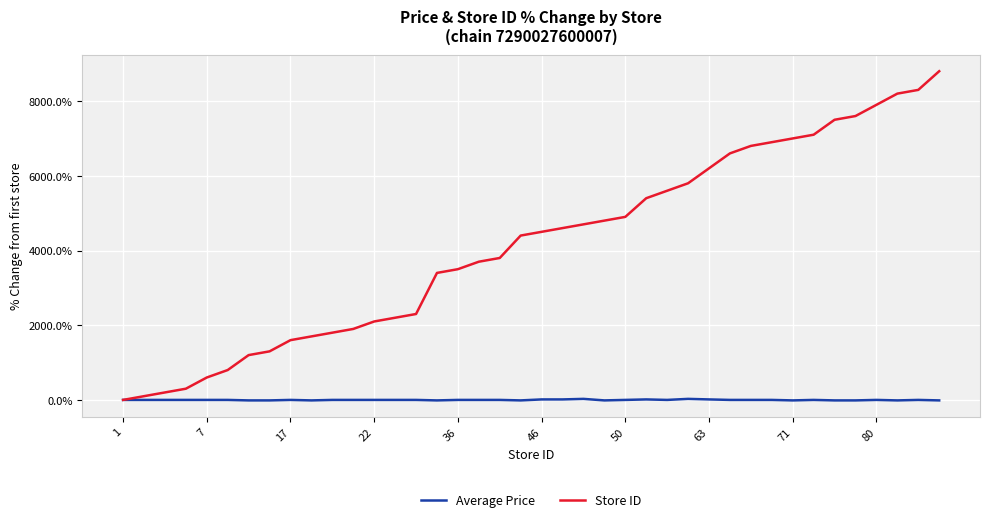

What is the average value of the Store ID series?

4152.5